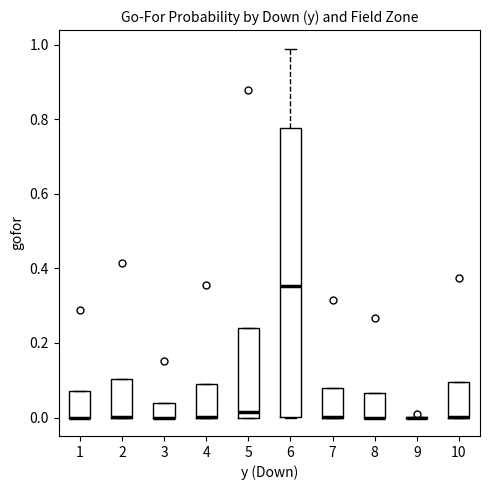

Which box is the tallest, from its lower edge to its upper edge?

6